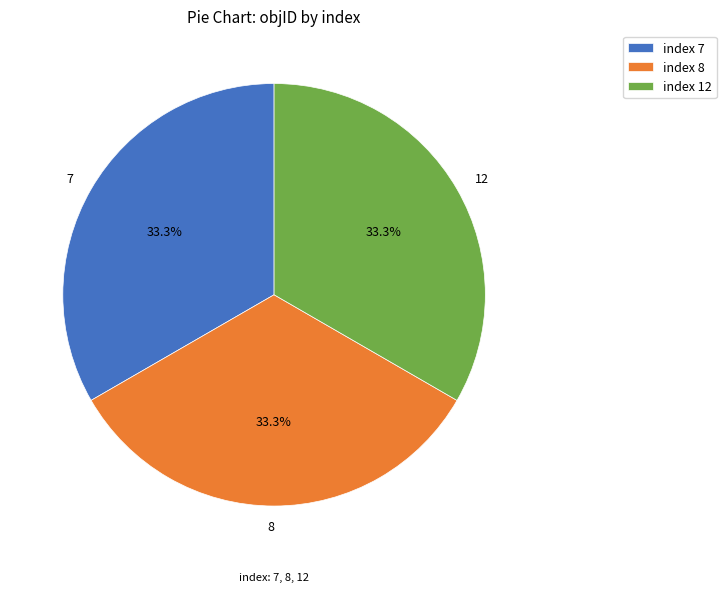

Is the sum of 7 and 12 greater than half?

Yes